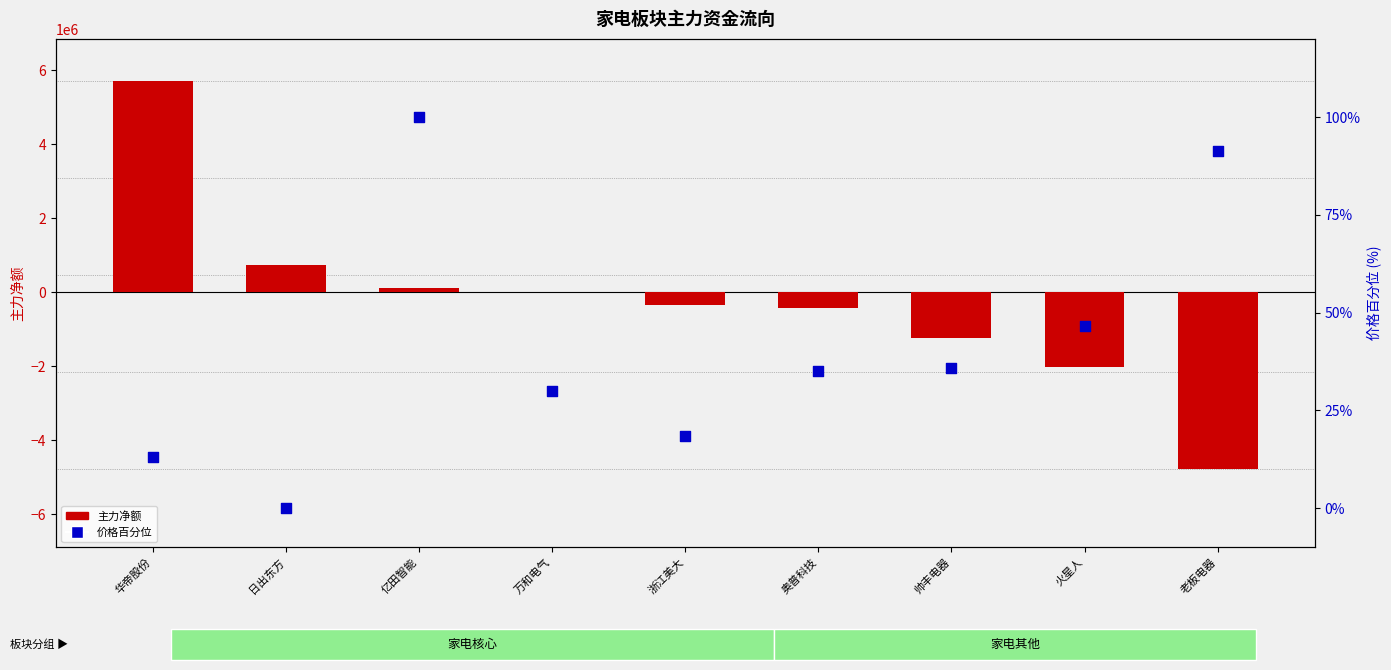

What are all the series names shown in the legend?

主力净额, 价格百分位